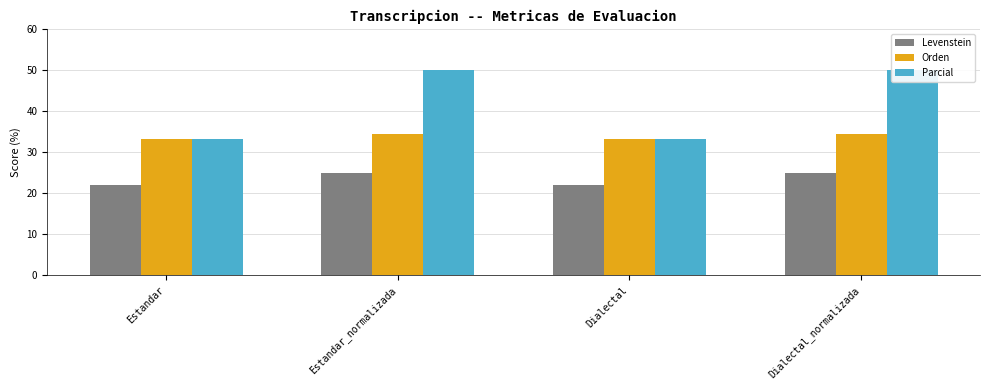

True or false: Parcial has a value of 15.6 at Dialectal.

False